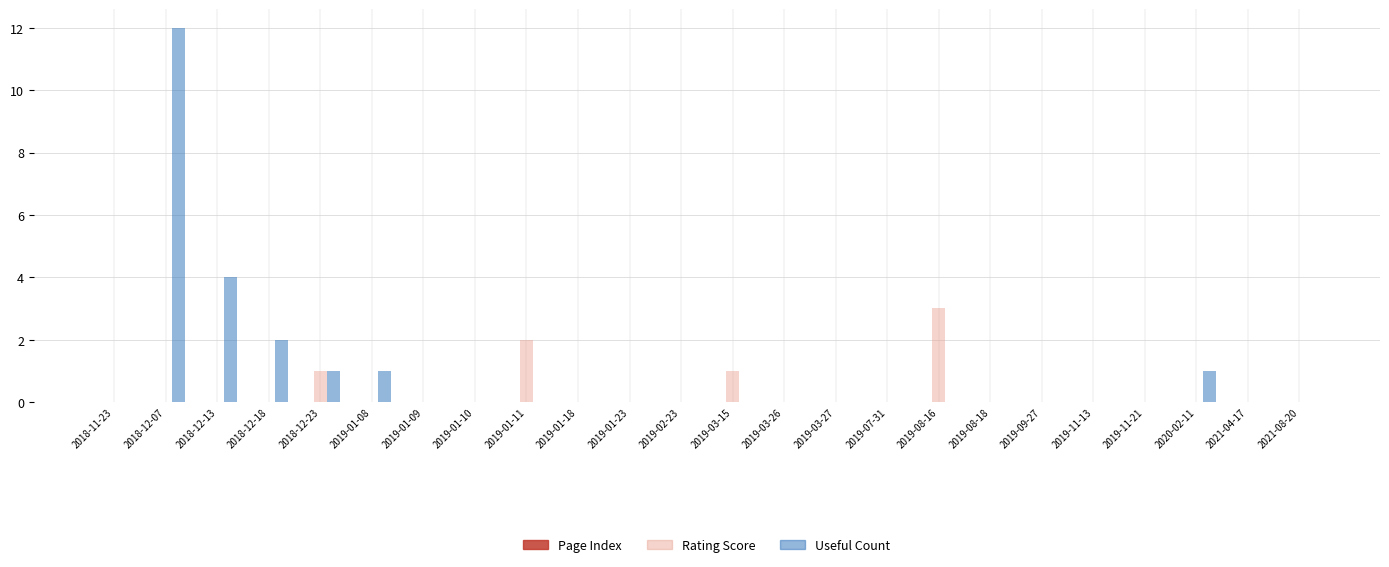

Is it true that Rating Score equals 0 at 2019-11-13?

True